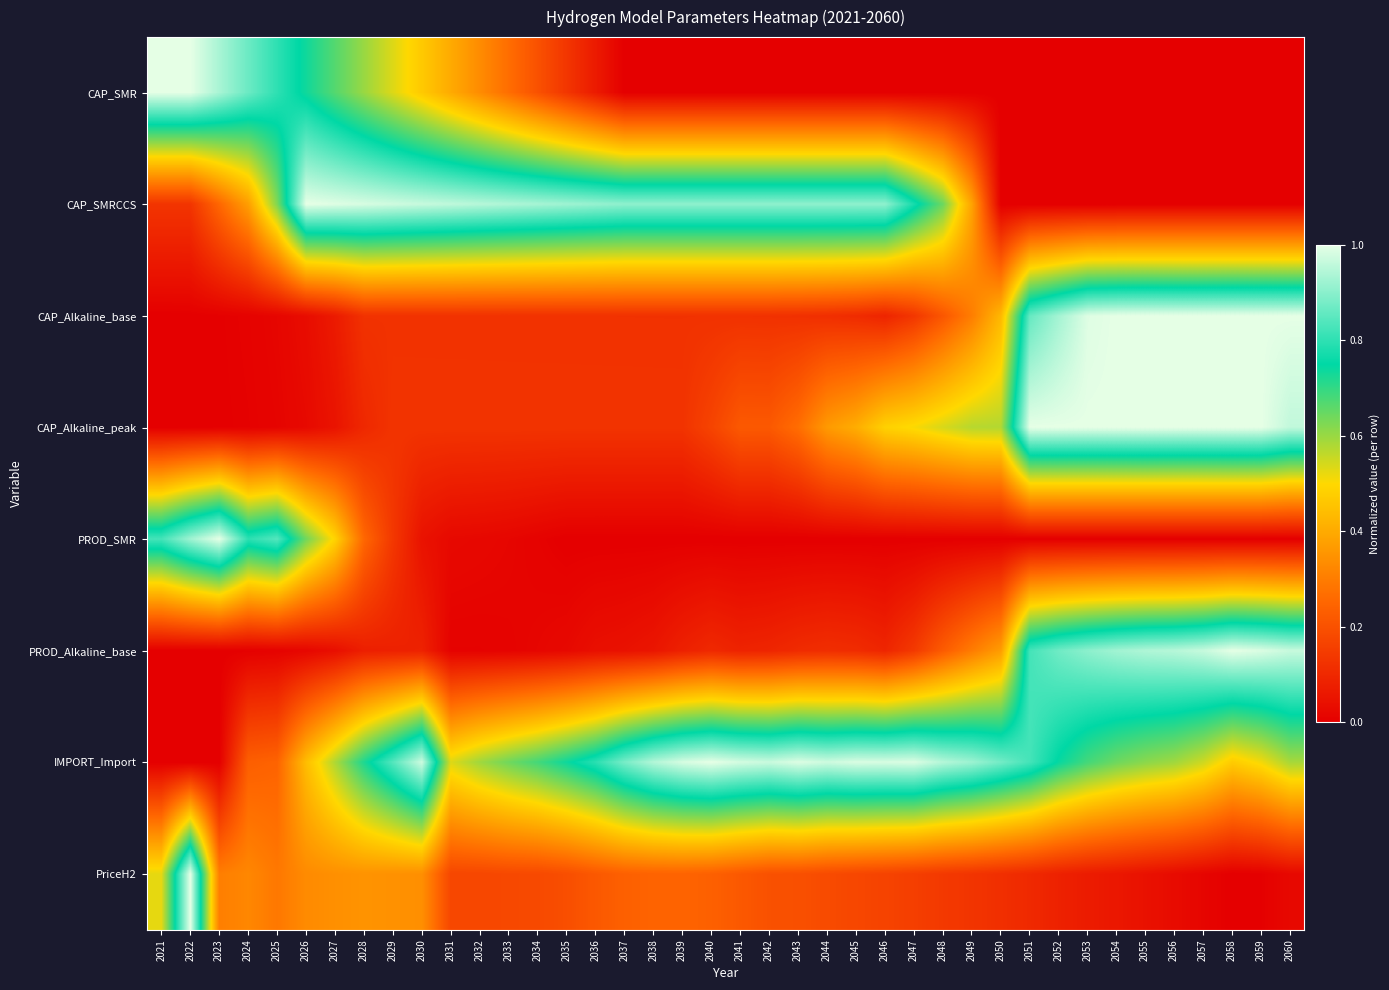

What is the spread (max minus min) of values at 2059?

1.0